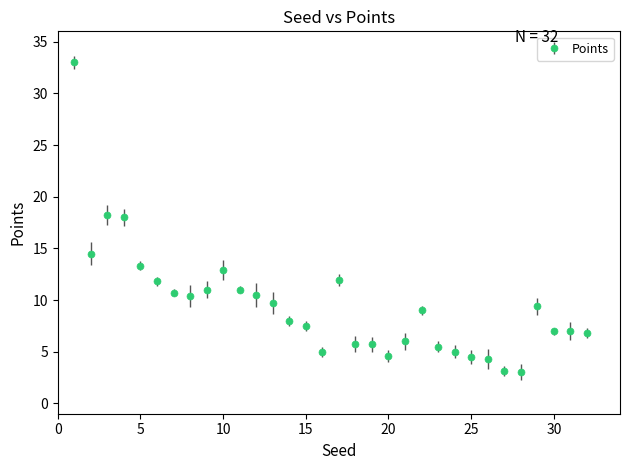

What is the greatest value displayed?

33.0